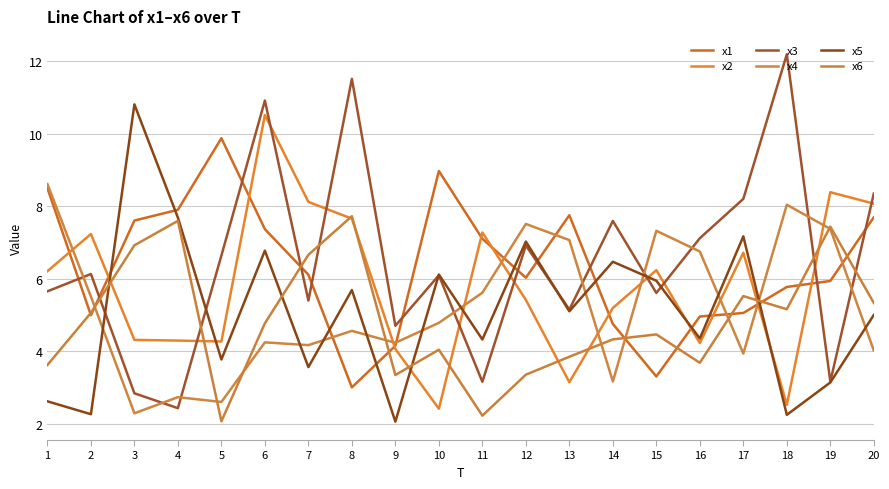

Between 5 and 14, which series saw the biggest shift?

x1